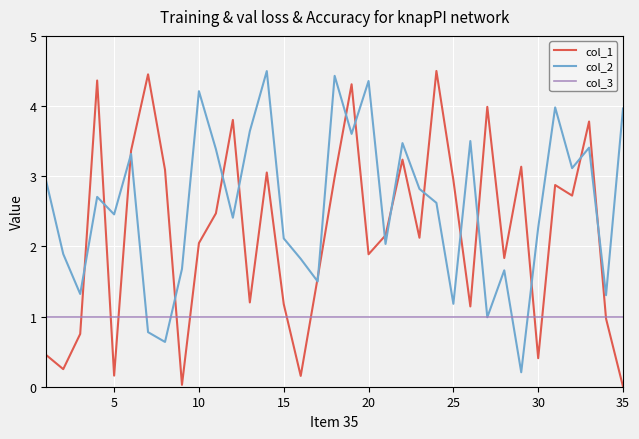

List the series in order of their overall mean, lowest first.

col_3, col_1, col_2